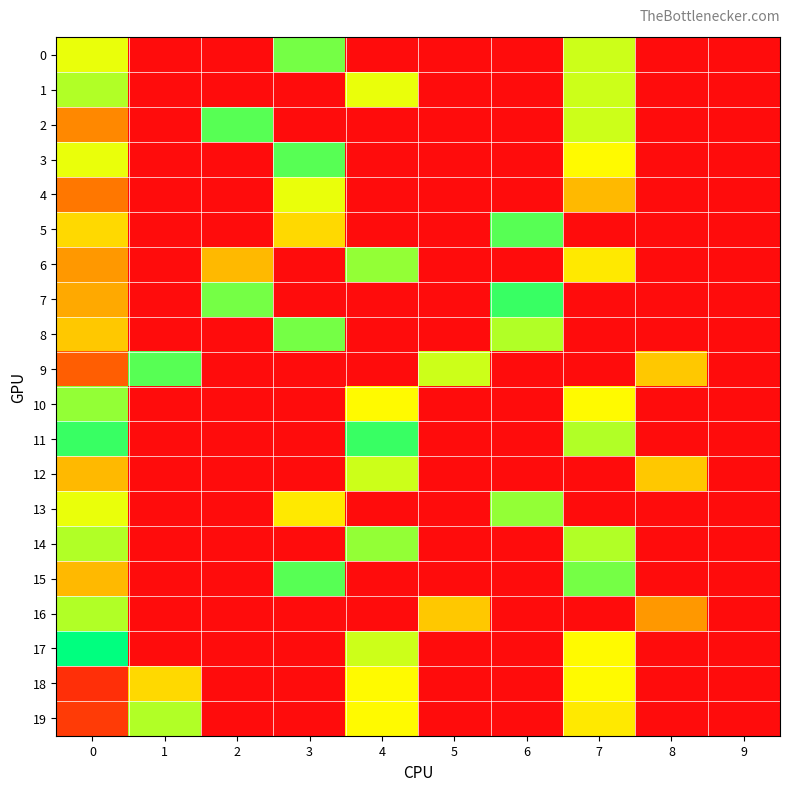

What is the spread (max minus min) of values at 0?

23